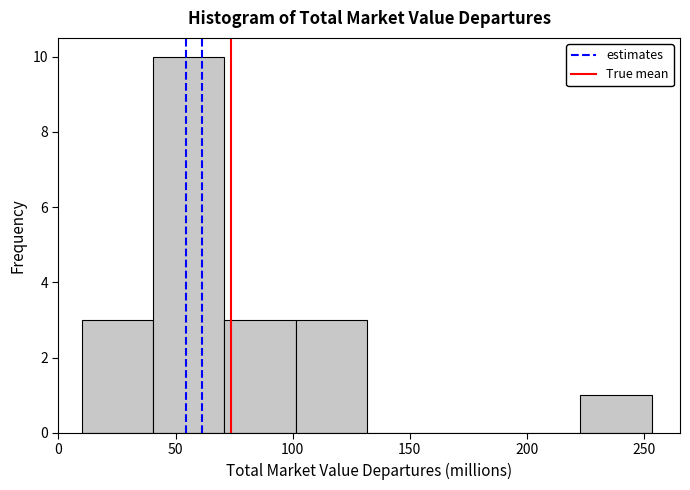

Reading left to right, transcribe this chart: for each bar, give the range it covers on the x-axis and its height. Neither the bar edges nor the heights are printed on the chart, so give them approximately, as read against the axes.

10 to 40: 3
40 to 70: 10
70 to 100: 3
100 to 130: 3
130 to 160: 0
160 to 190: 0
190 to 225: 0
225 to 255: 1